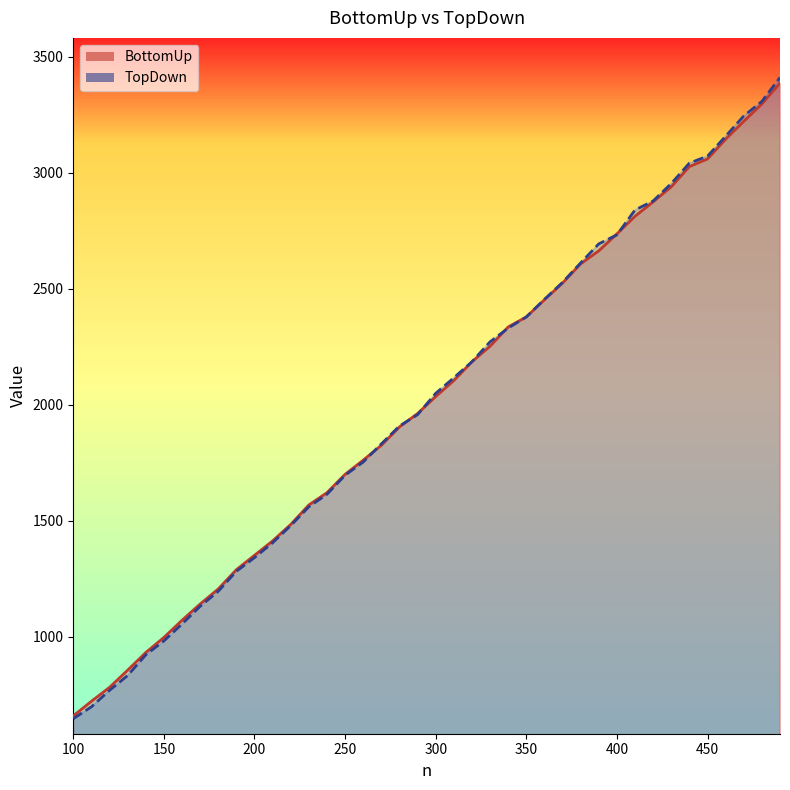

Does the chart have visible grid lines?

No